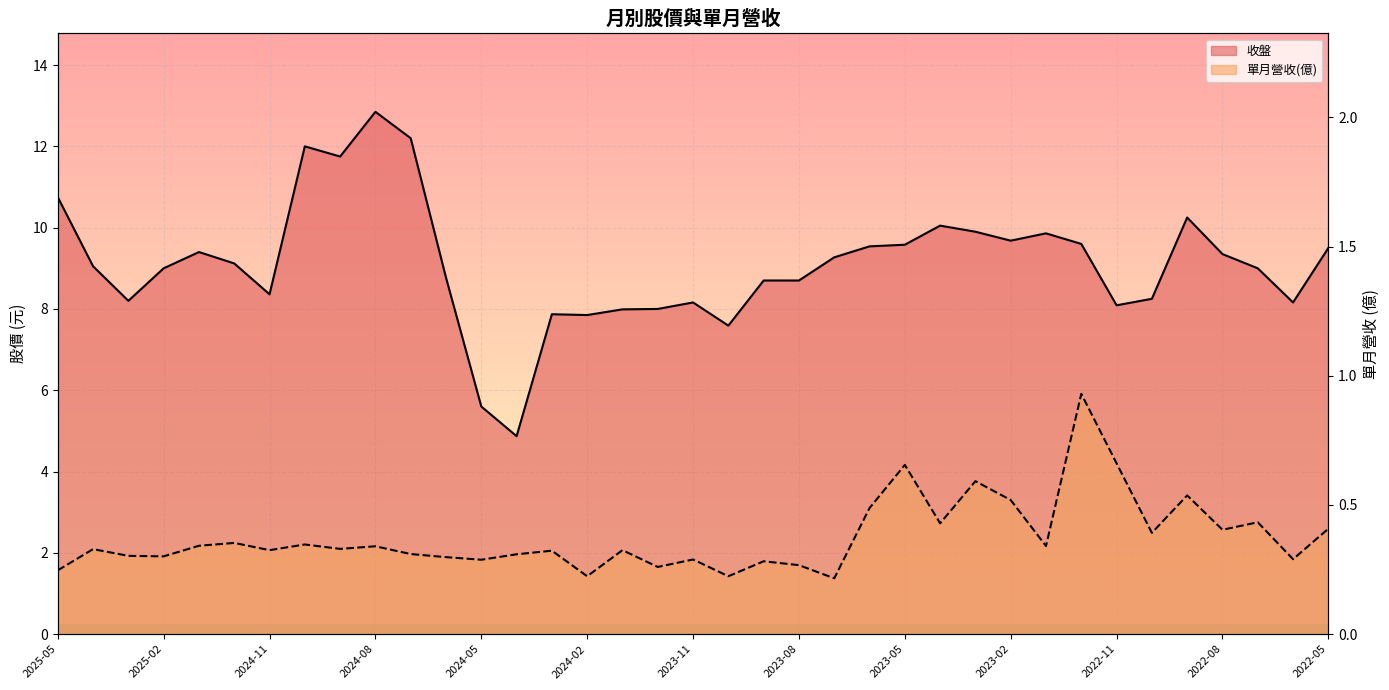

Reading left to right, extract all data points from this chart.

收盤: 10.8	9.1	8.2	9.0	9.4	9.1	8.4	12.0	11.8	12.8	12.2	8.8	5.6	4.9	7.9	7.8	8.0	8.0	8.2	7.6	8.7	8.7	9.3	9.5	9.6	10.1	9.9	9.7	9.9	9.6	8.1	8.2	10.2	9.3	9.0	8.2	9.5
單月營收(億): 0.2	0.3	0.3	0.3	0.3	0.4	0.3	0.3	0.3	0.3	0.3	0.3	0.3	0.3	0.3	0.2	0.3	0.3	0.3	0.2	0.3	0.3	0.2	0.5	0.7	0.4	0.6	0.5	0.3	0.9	0.7	0.4	0.5	0.4	0.4	0.3	0.4